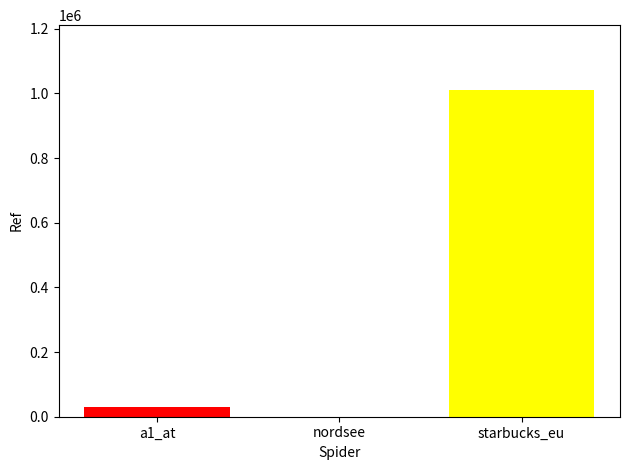

What is the maximum value shown in the chart?

1009017